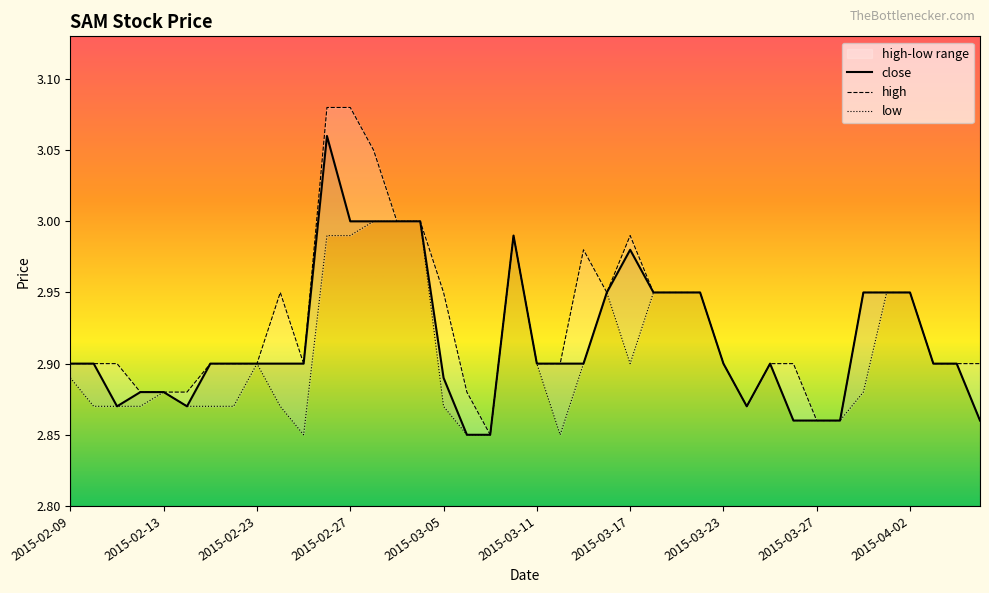

Which series has the largest total across all categories?

high